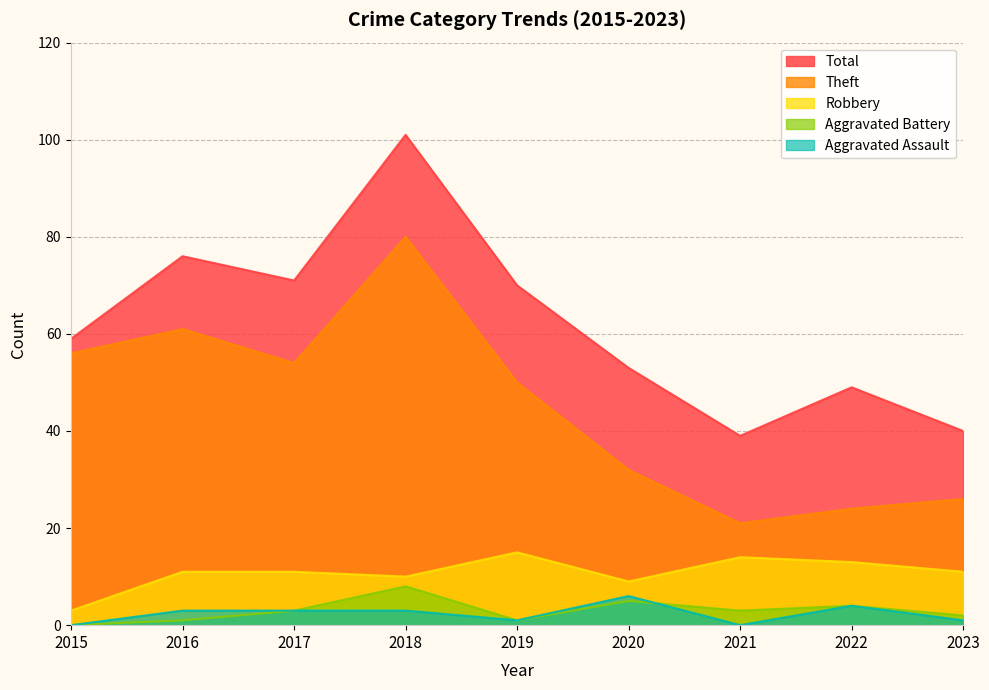

What is the highest value of the Theft series?

80